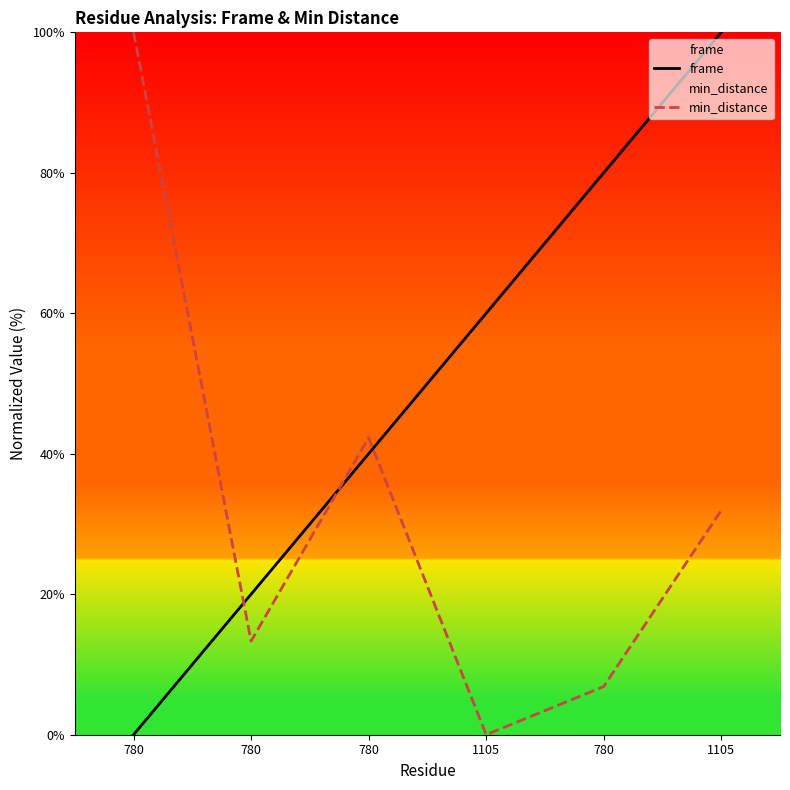

What is the label of the 2nd point from the right?

780